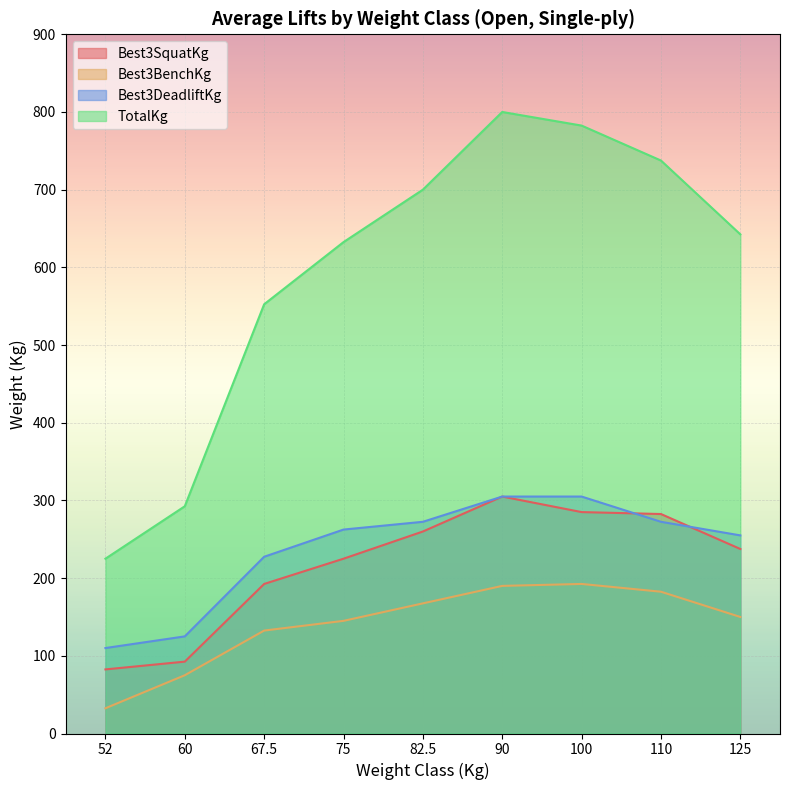

Between 82.5 and 110, which series saw the biggest shift?

TotalKg